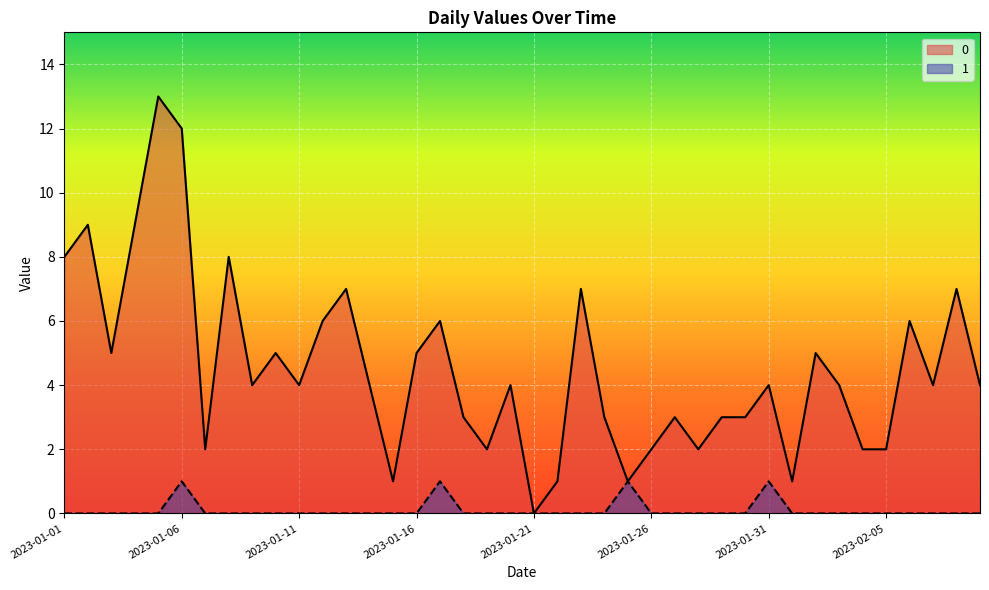

Reading left to right, extract all data points from this chart.

0: 2023-01-01=8	2023-01-02=9	2023-01-03=5	2023-01-04=9	2023-01-05=13	2023-01-06=12	2023-01-07=2	2023-01-08=8	2023-01-09=4	2023-01-10=5	2023-01-11=4	2023-01-12=6	2023-01-13=7	2023-01-14=4	2023-01-15=1	2023-01-16=5	2023-01-17=6	2023-01-18=3	2023-01-19=2	2023-01-20=4	2023-01-21=0	2023-01-22=1	2023-01-23=7	2023-01-24=3	2023-01-25=1	2023-01-26=2	2023-01-27=3	2023-01-28=2	2023-01-29=3	2023-01-30=3	2023-01-31=4	2023-02-01=1	2023-02-02=5	2023-02-03=4	2023-02-04=2	2023-02-05=2	2023-02-06=6	2023-02-07=4	2023-02-08=7	2023-02-09=4
1: 2023-01-01=0	2023-01-02=0	2023-01-03=0	2023-01-04=0	2023-01-05=0	2023-01-06=1	2023-01-07=0	2023-01-08=0	2023-01-09=0	2023-01-10=0	2023-01-11=0	2023-01-12=0	2023-01-13=0	2023-01-14=0	2023-01-15=0	2023-01-16=0	2023-01-17=1	2023-01-18=0	2023-01-19=0	2023-01-20=0	2023-01-21=0	2023-01-22=0	2023-01-23=0	2023-01-24=0	2023-01-25=1	2023-01-26=0	2023-01-27=0	2023-01-28=0	2023-01-29=0	2023-01-30=0	2023-01-31=1	2023-02-01=0	2023-02-02=0	2023-02-03=0	2023-02-04=0	2023-02-05=0	2023-02-06=0	2023-02-07=0	2023-02-08=0	2023-02-09=0